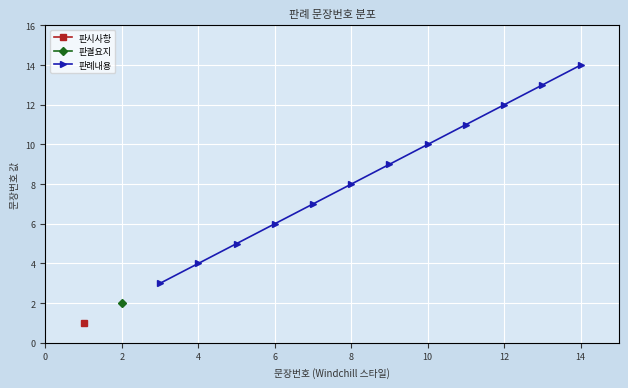

True or false: 판례내용 has more than 0 points higher than both neighbors.

False